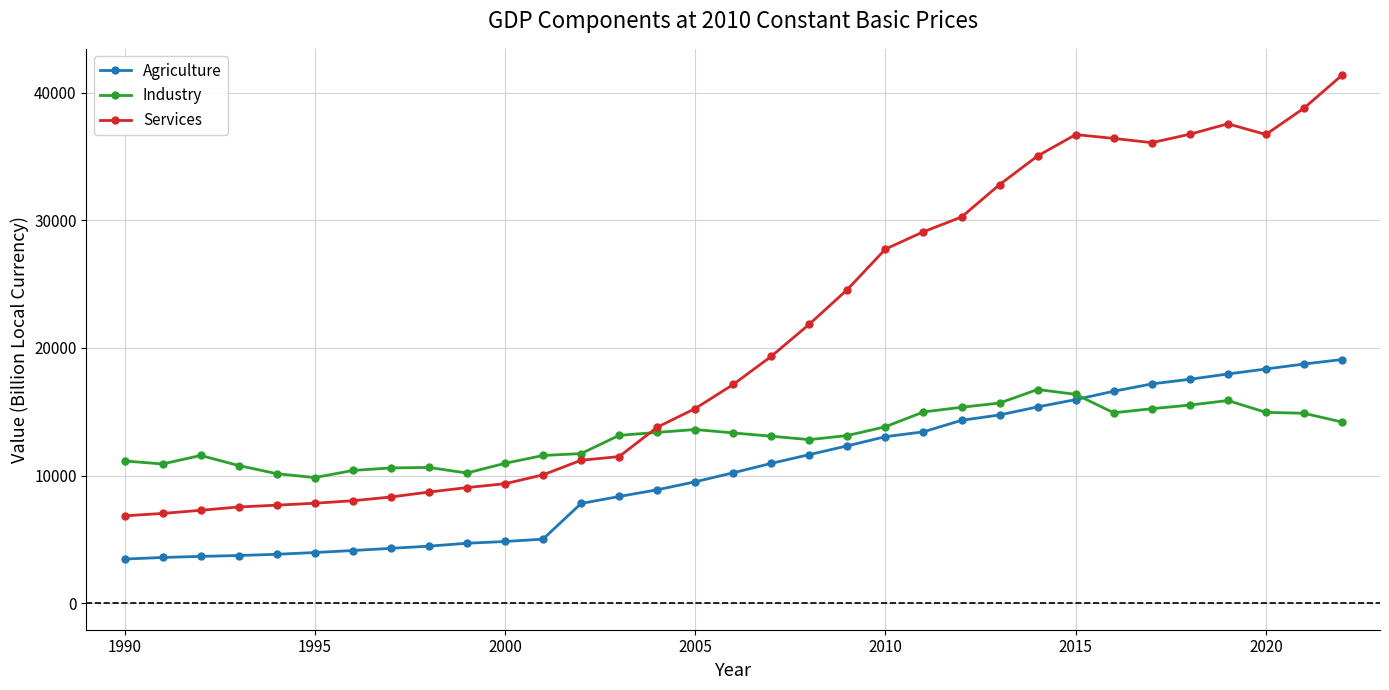

What is the value of the Agriculture point at the 32nd from the left?

18738.4